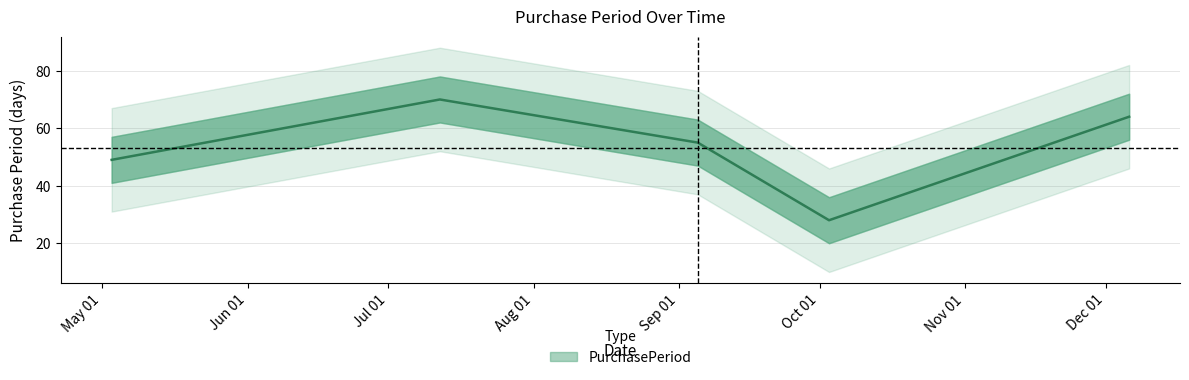

The chart shows a value of 20 at 2017-12-06. True or false?

False